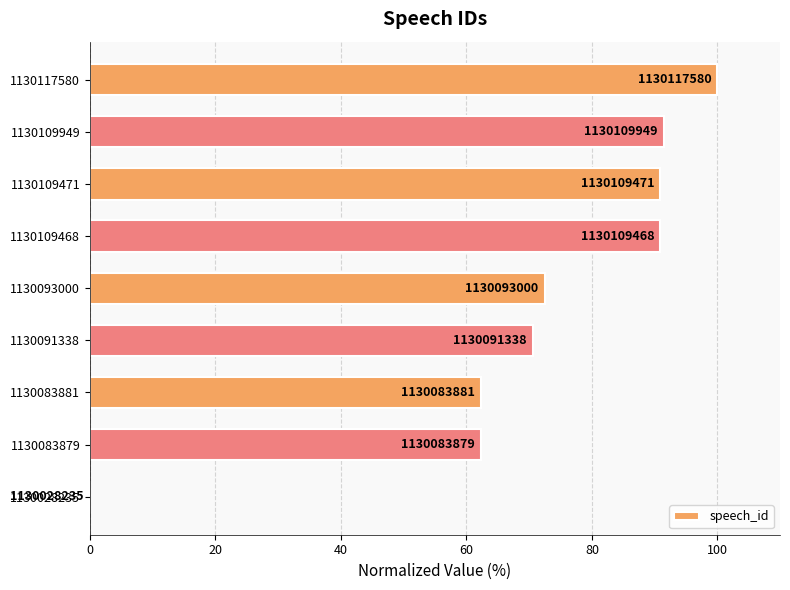

Are the bars grouped side by side (vs. stacked)?

No